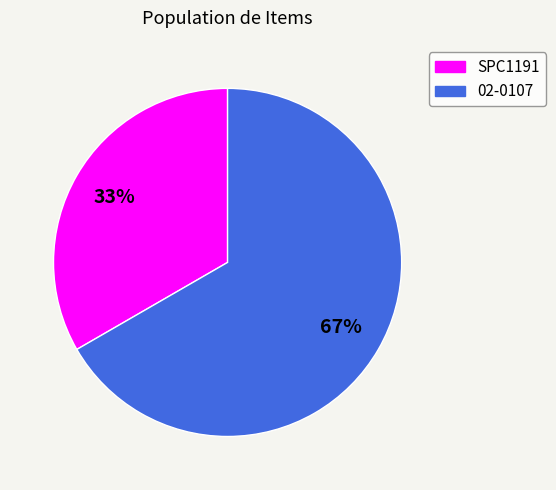

True or false: SPC1191 accounts for 27% of the total.

False